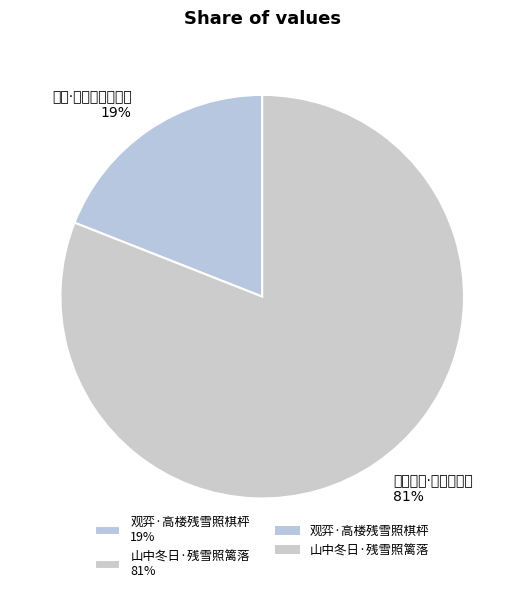

How many segments does this pie chart have?

2